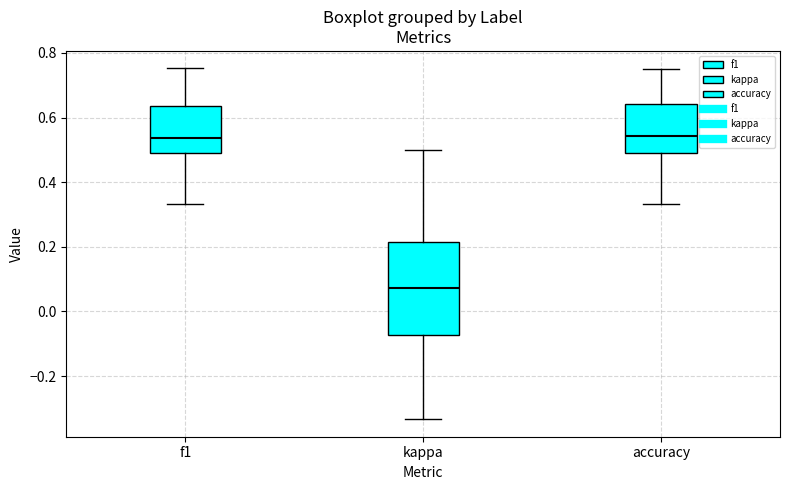

Reading left to right, transcribe this box plot: for each box, give where its median line is, the range the box spans, and where its two whiskers end, as read against the y-axis. The values are not printed on the chart, so give them approximately, as read against the axis.

f1: median 0.54, box 0.50 to 0.64, whiskers 0.34 to 0.76
kappa: median 0.08, box -0.08 to 0.22, whiskers -0.34 to 0.50
accuracy: median 0.54, box 0.48 to 0.64, whiskers 0.34 to 0.76